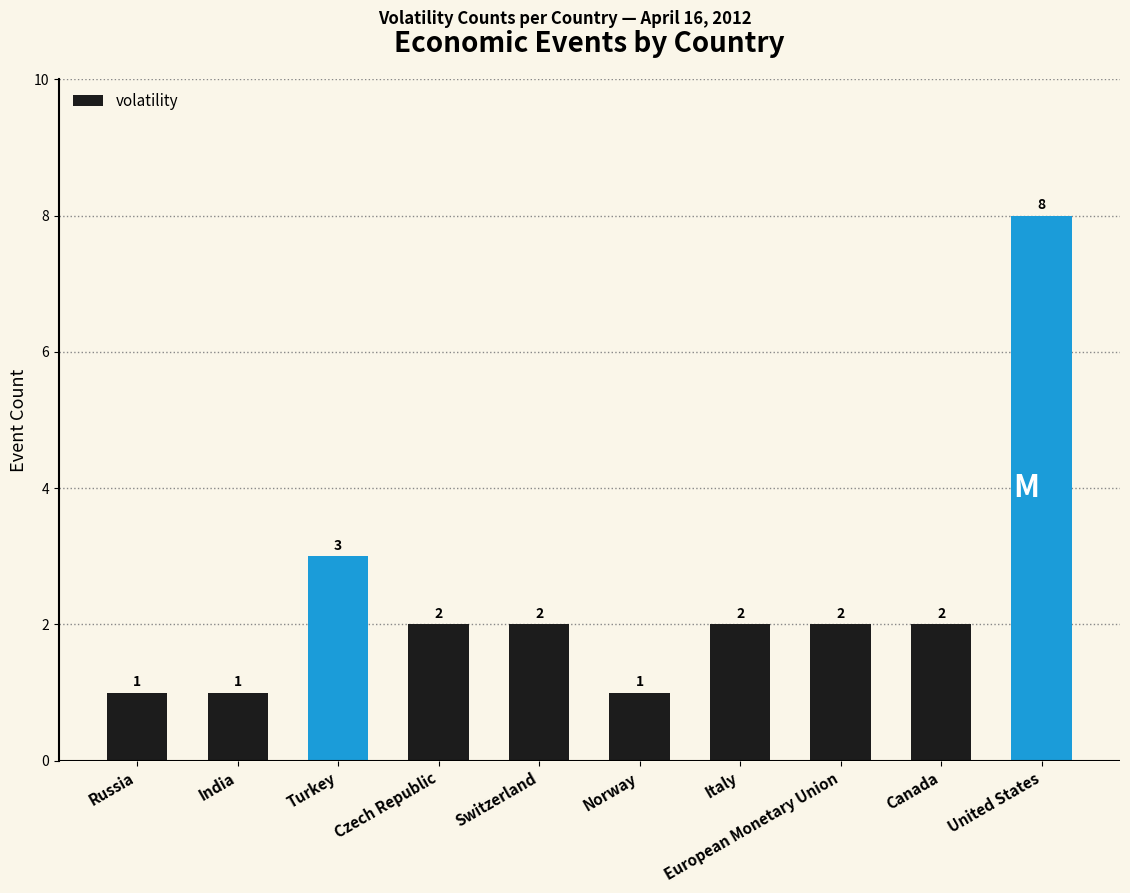

Is it true that the value at Czech Republic is 3?

False